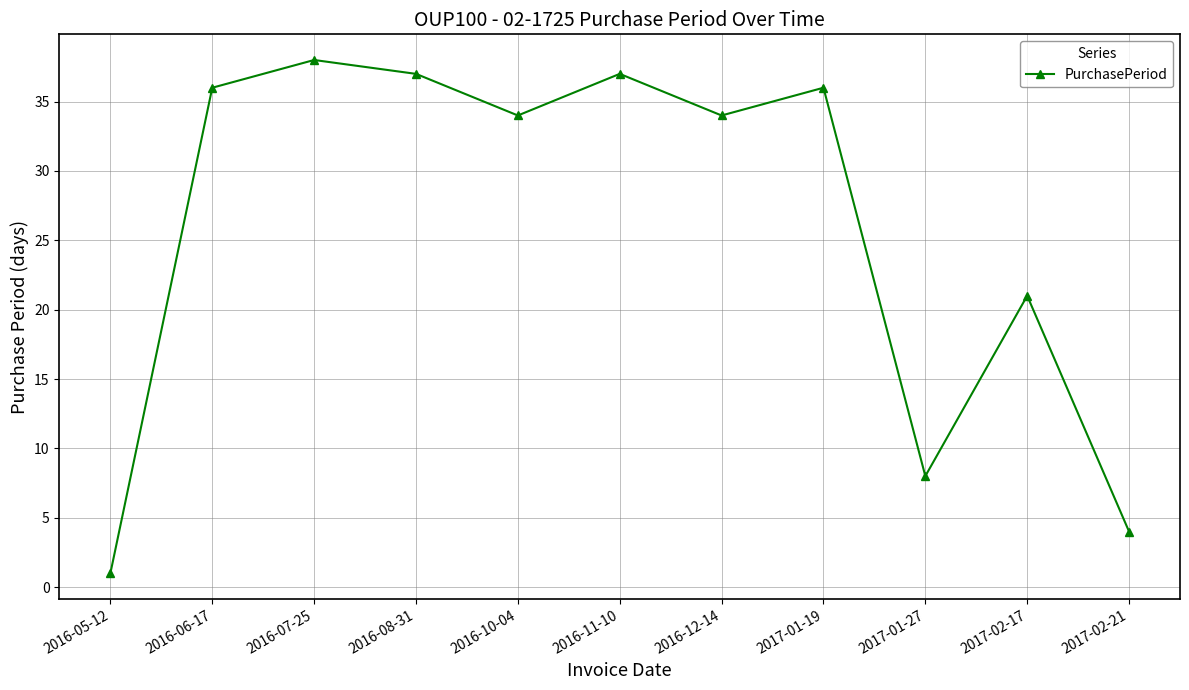

What is the label of the 1st point from the left?

2016-05-12